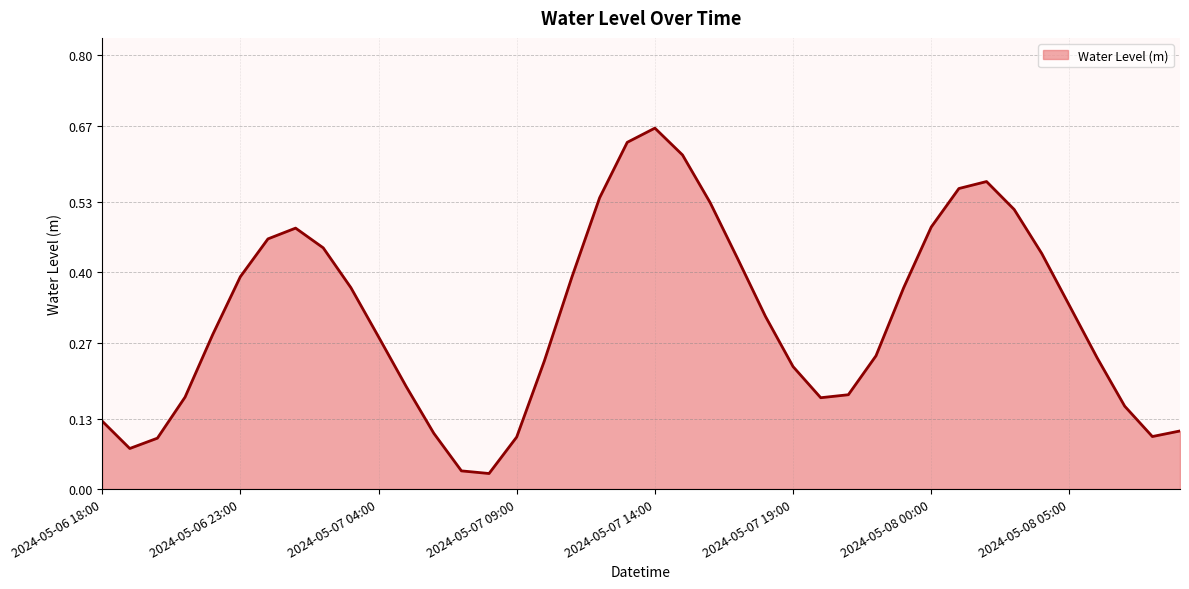

At which label is the value closest to 0?

2024-05-07 08:00